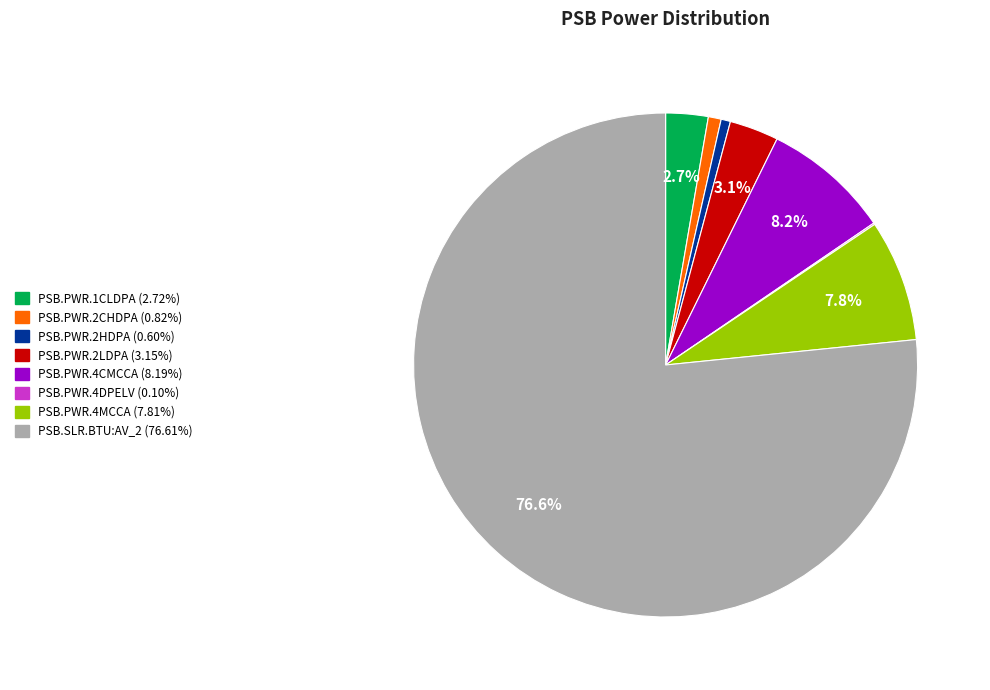

What percentage is the PSB.PWR.2CHDPA slice, to the nearest percent?

1%